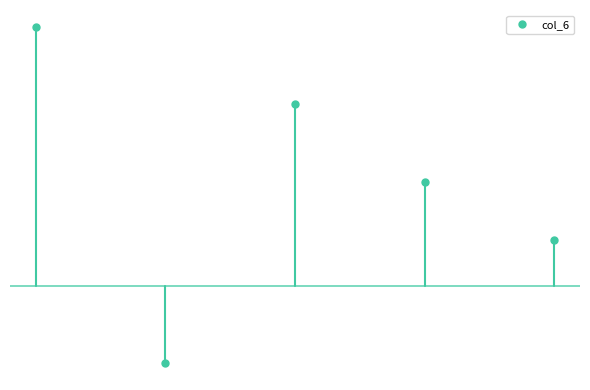

Is it true that the value at Cash flows available for debt service is 221560?

False